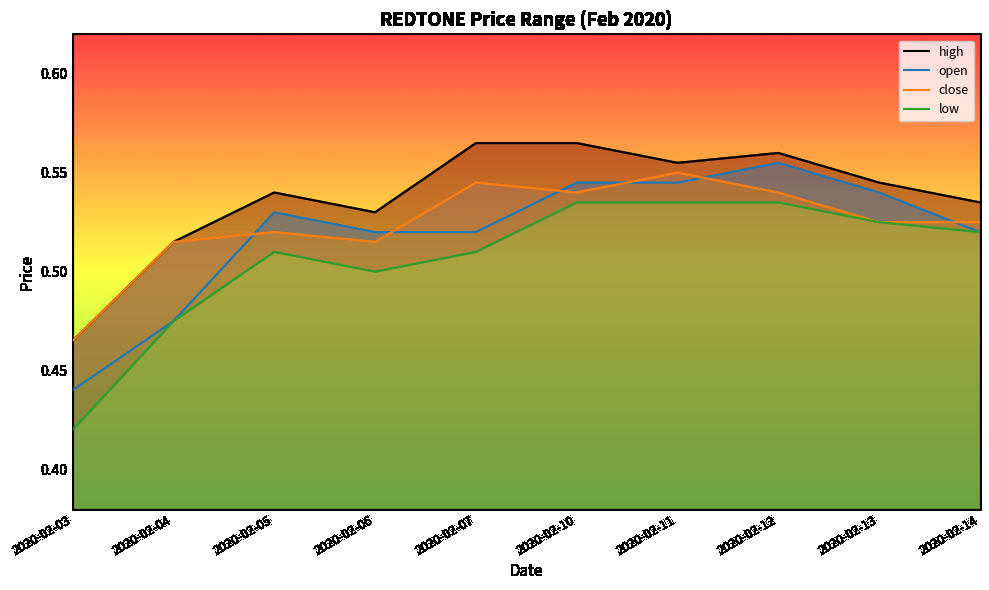

True or false: high has a value of 1.0 at 2020-02-07.

False